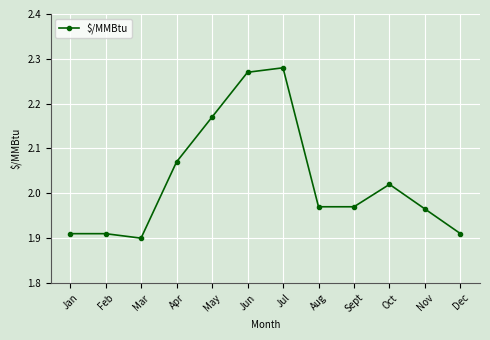

What position from the left is Mar?

3